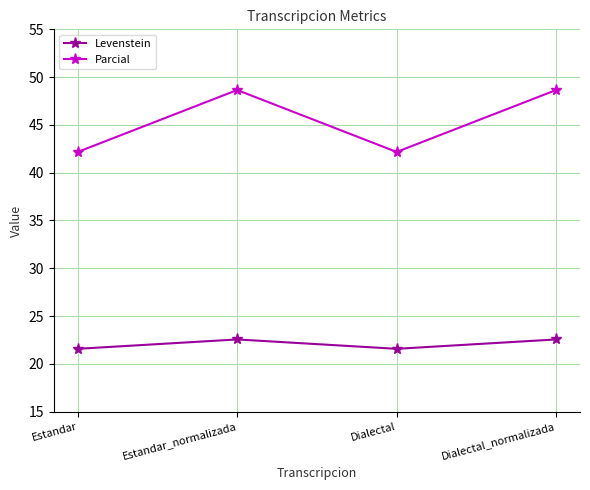

List the series in order of their overall mean, highest first.

Parcial, Levenstein